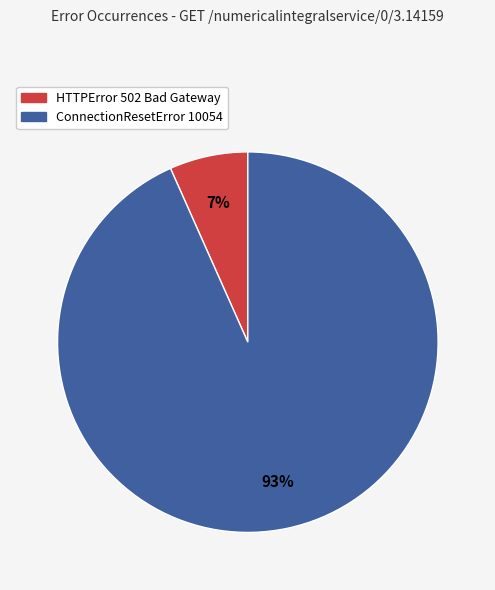

Approximately how many times larger is the value at HTTPError 502 Bad Gateway compared to ConnectionResetError 10054?

0.1